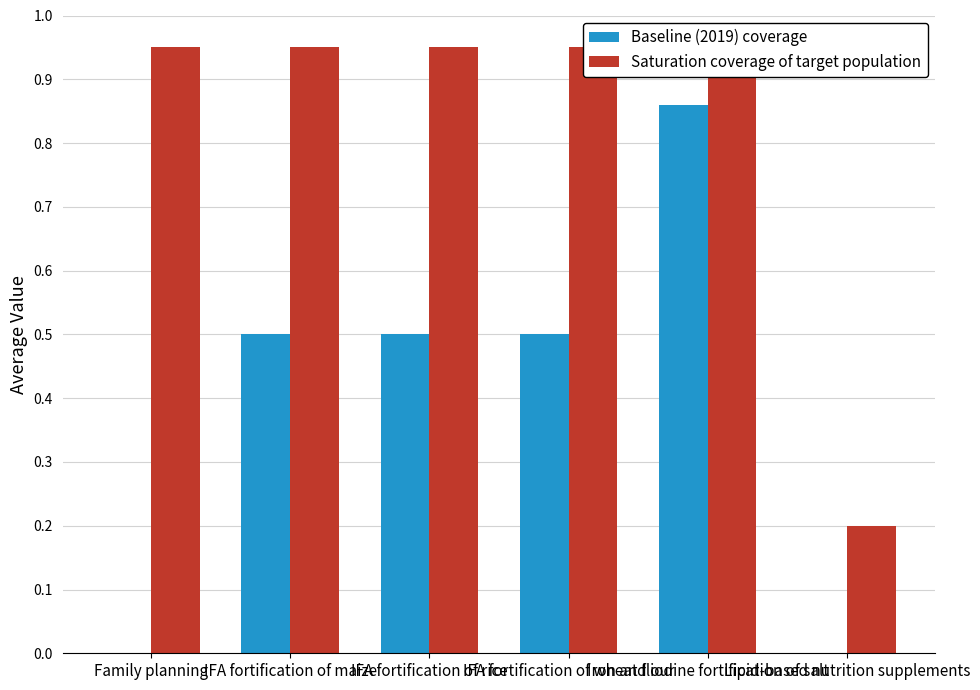

What are all the series names shown in the legend?

Baseline (2019) coverage, Saturation coverage of target population